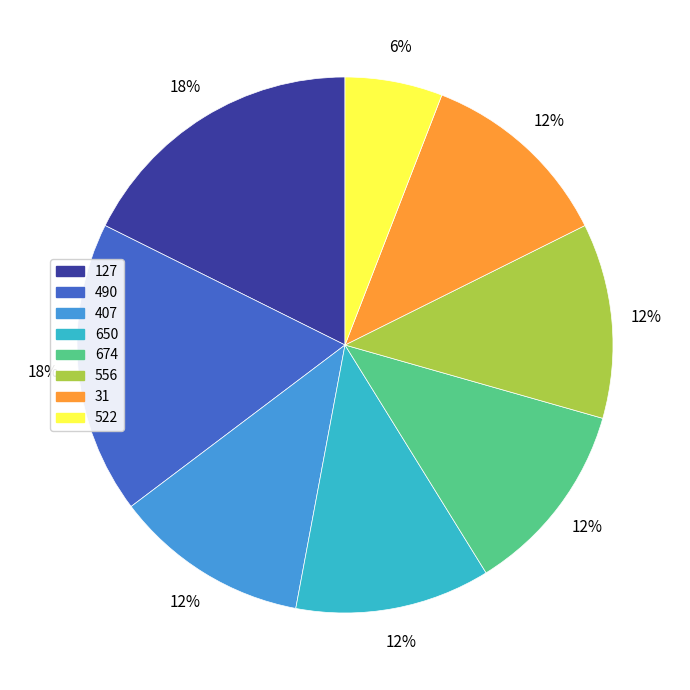

Combined, do 556 and 674 account for over 50%?

No